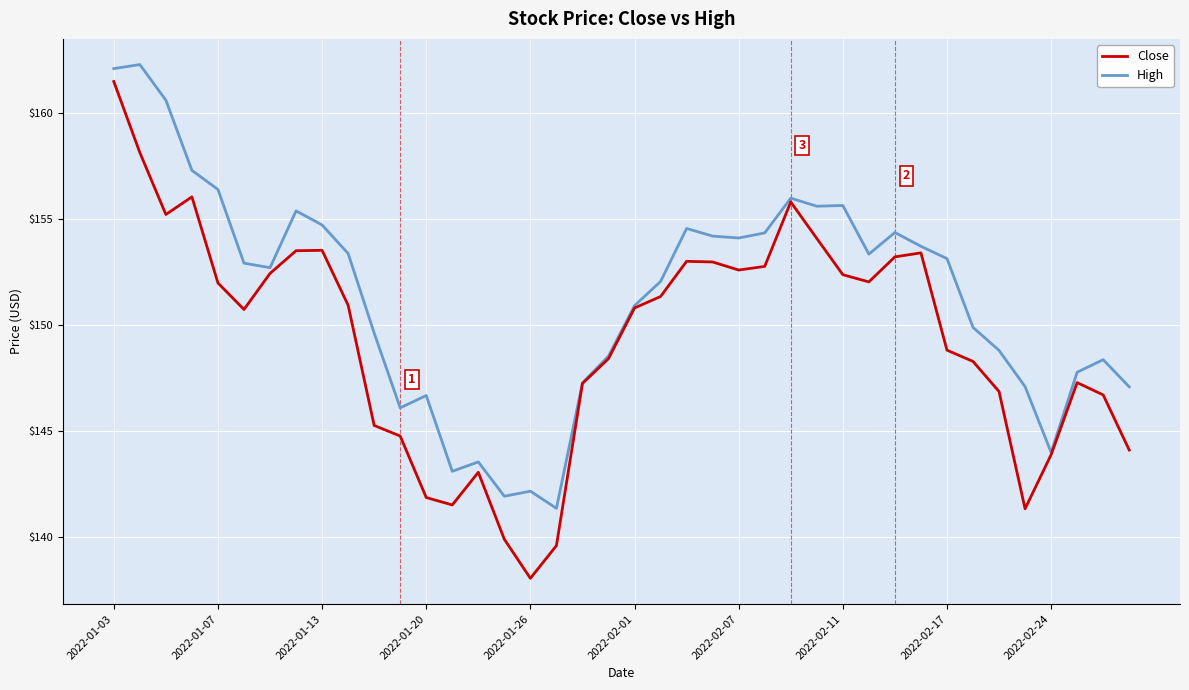

How many lines are shown in the chart?

2